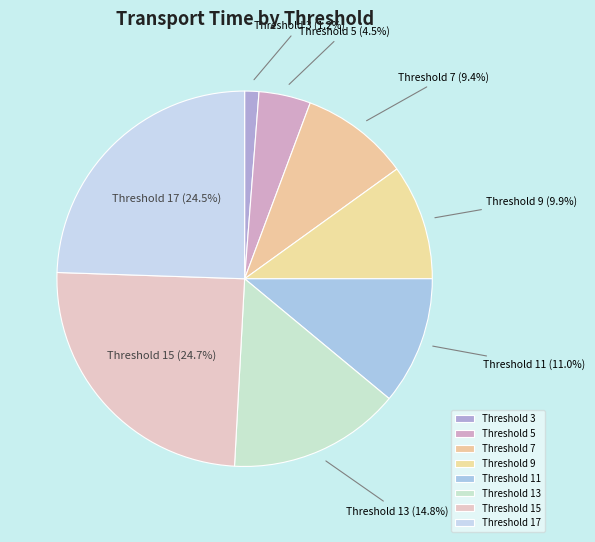

What is the smallest slice in the pie chart?

Threshold 3